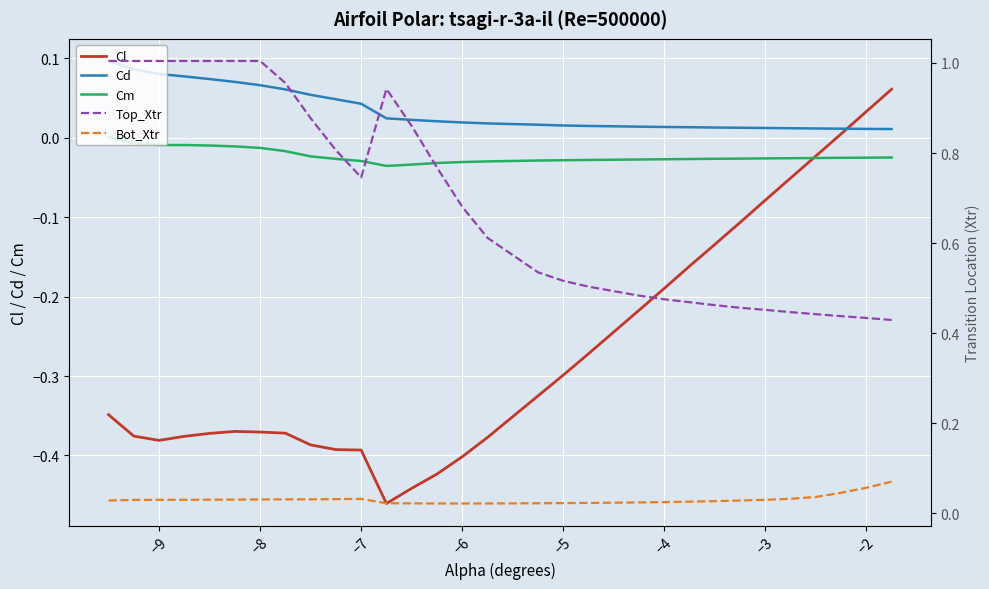

What is the difference between the maximum and minimum values in the Top_Xtr series?

0.6